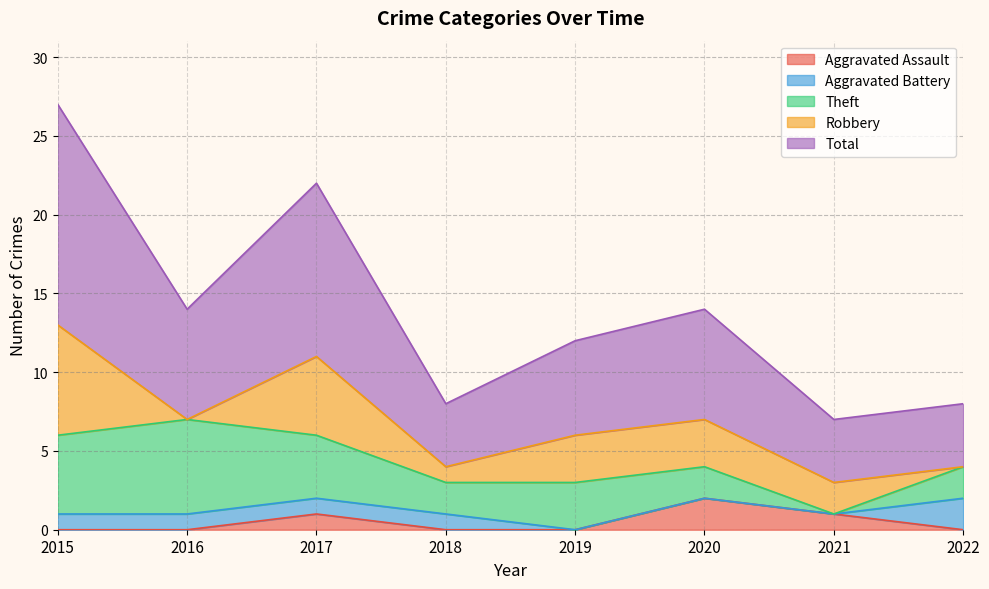

The value of Aggravated Assault at 2016 is 1. True or false?

False